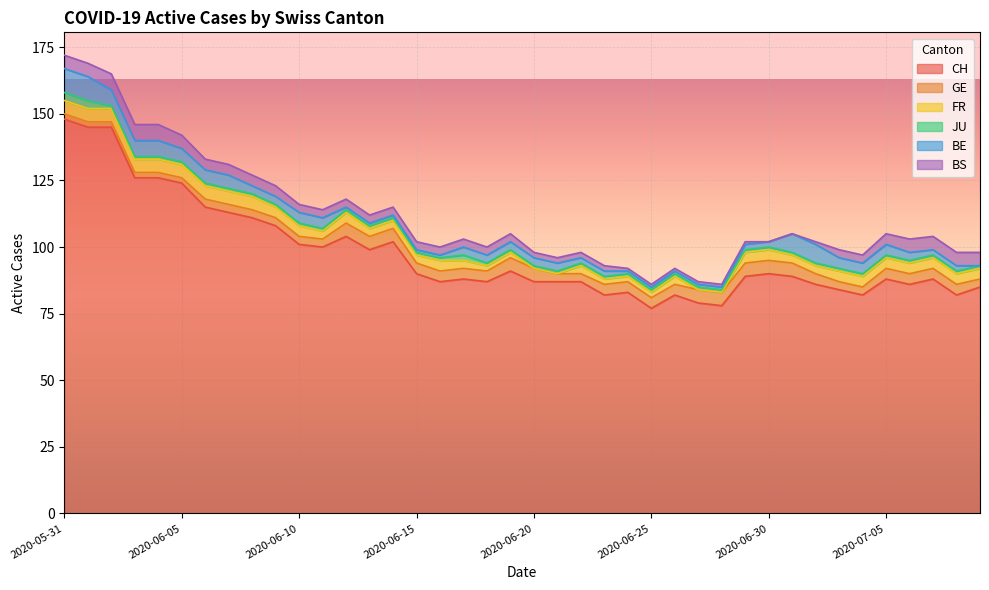

At 2020-06-04, list the series in order from smallest to largest.

JU, GE, FR, BE, BS, CH